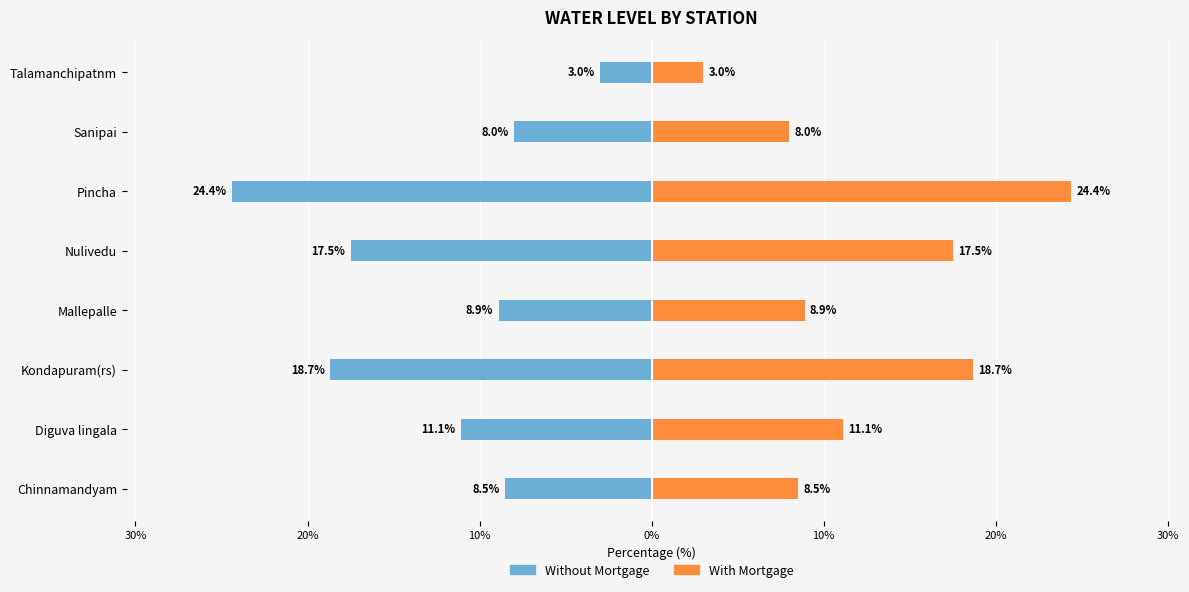

How many groups of bars are there?

8